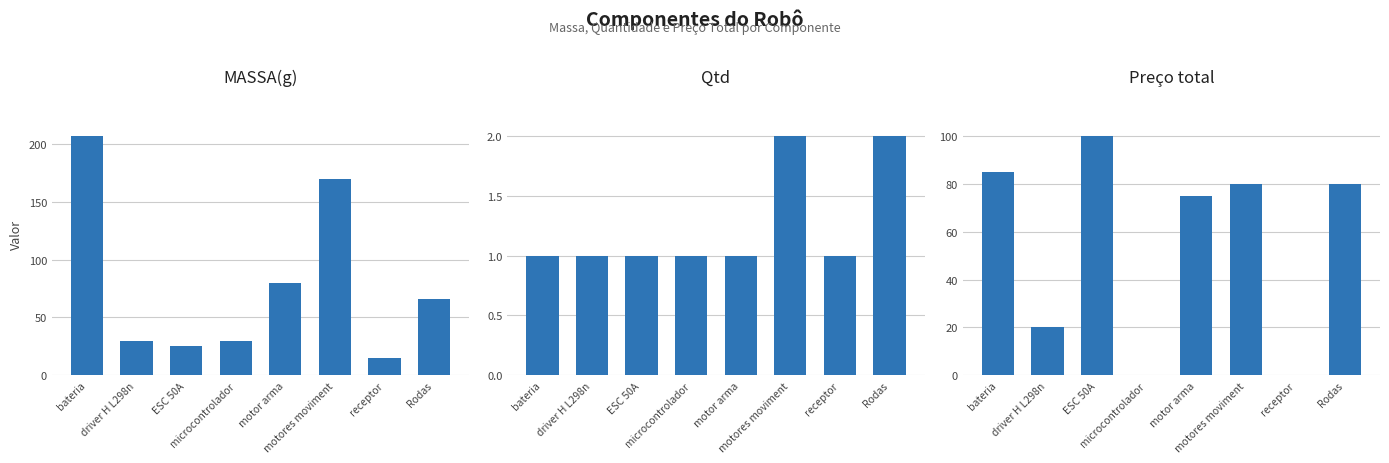

What is the label of the 4th bar from the left?

microcontrolador